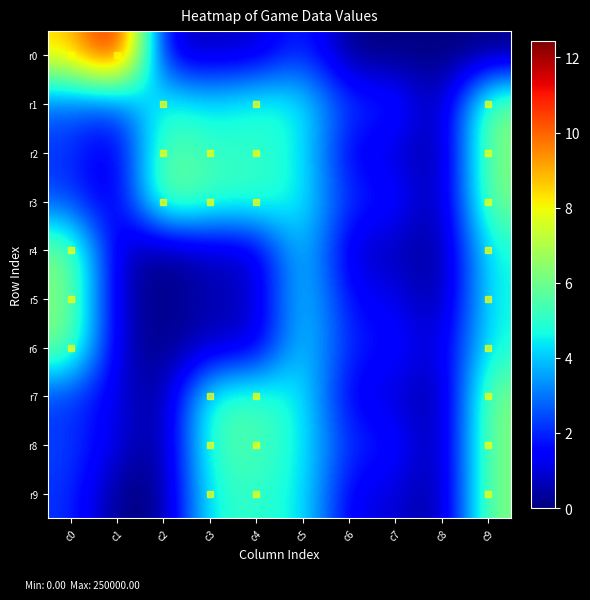

Between c5 and c7, which is larger?

c5